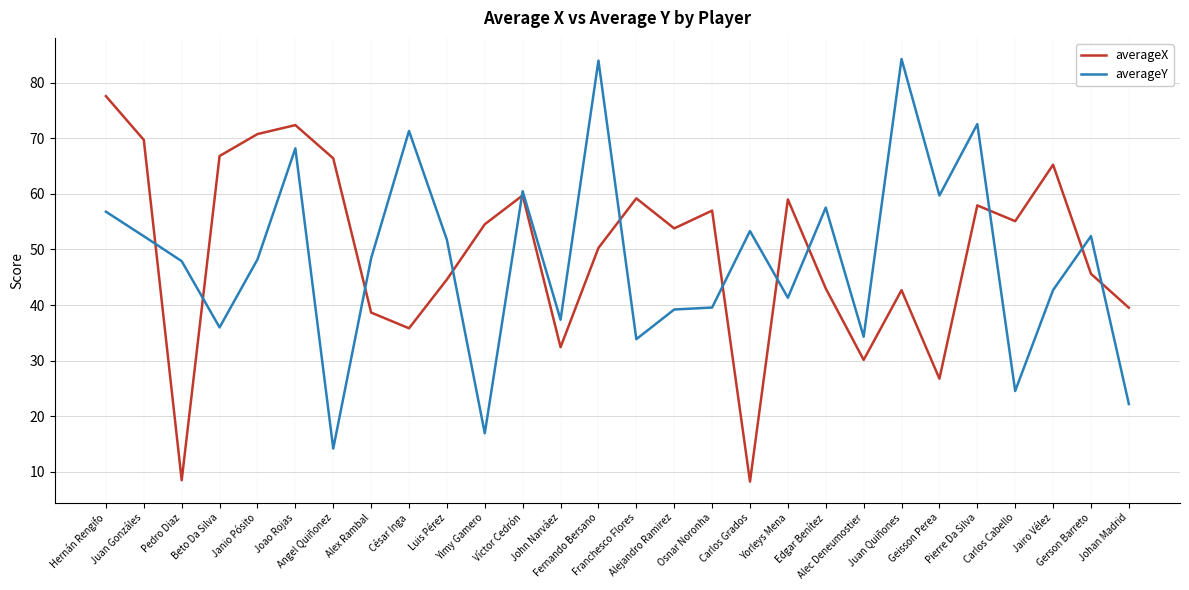

What is the lowest value of the averageY series?

14.2